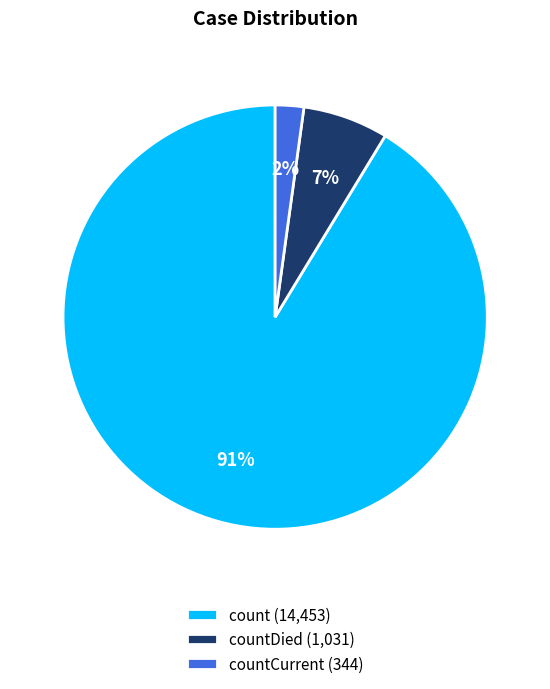

Which category accounts for the majority?

count (14,453)